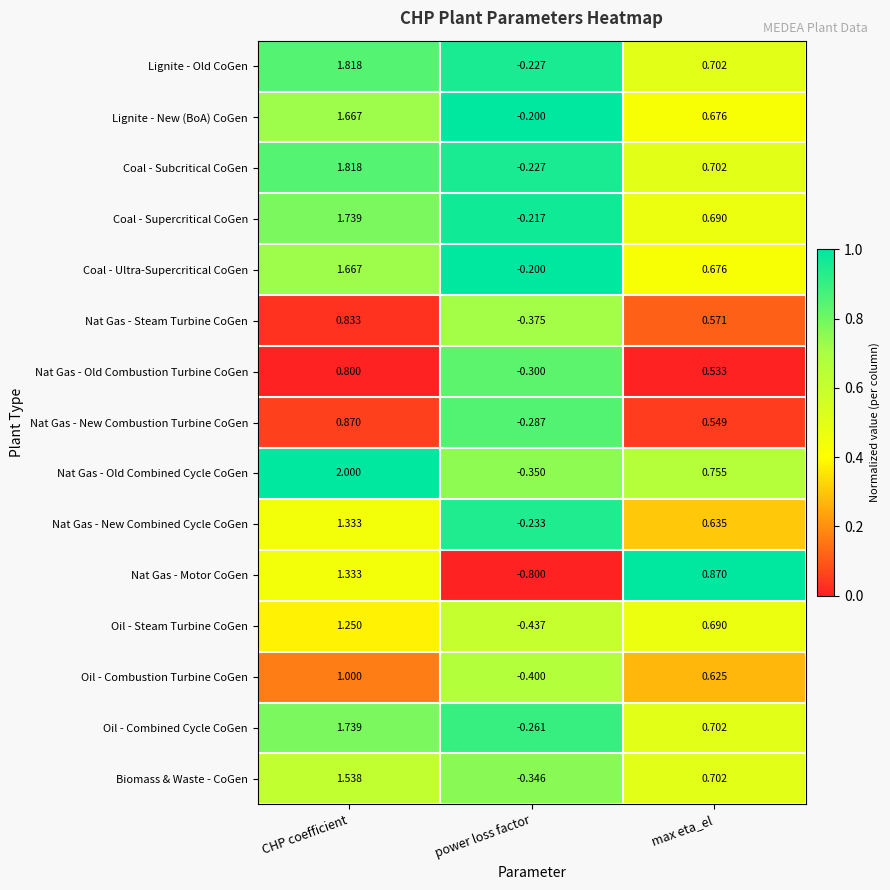

What is the maximum value shown in the chart?

2.0